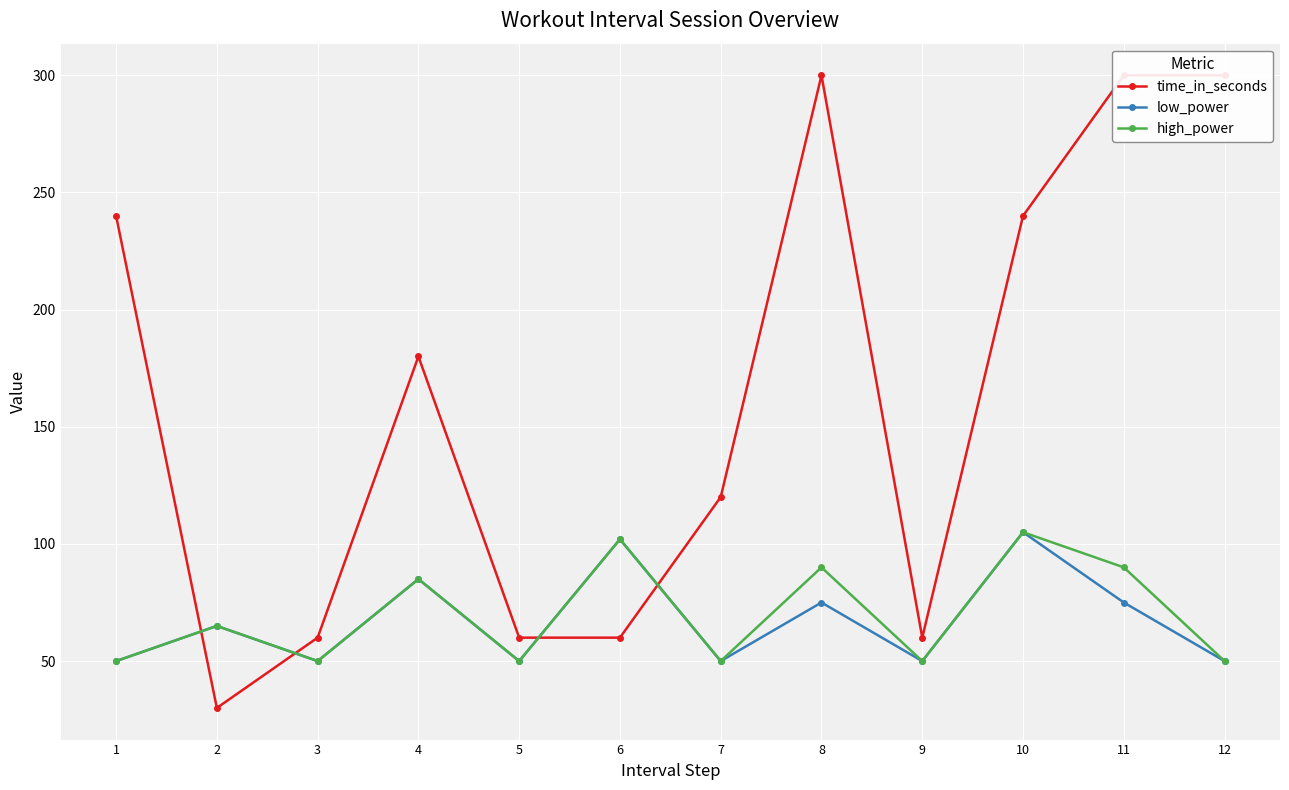

List the series in order of their peak value, lowest first.

low_power, high_power, time_in_seconds